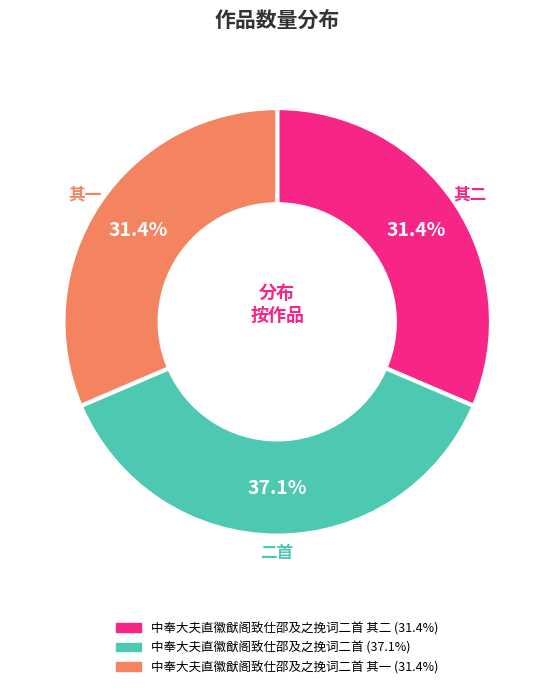

What percentage do 二首 and 其一 together represent?

68.6%